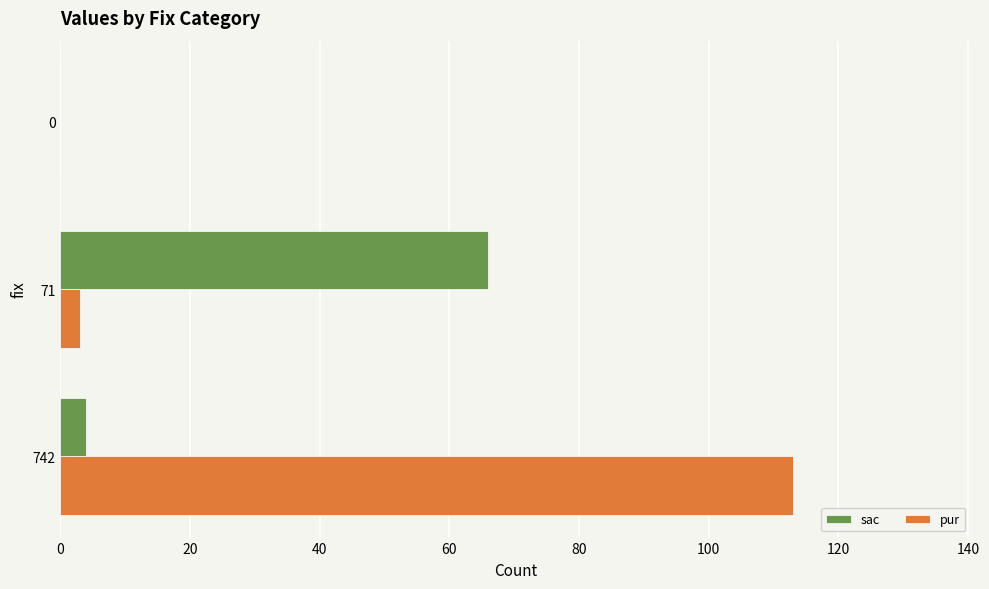

Which label corresponds to the largest value in the chart?

742